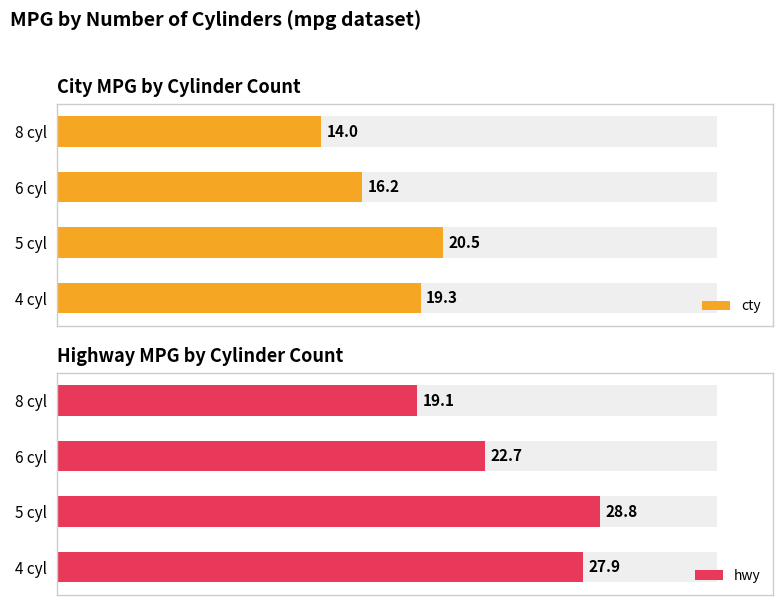

The value of hwy at 4 cyl is 44.7. True or false?

False